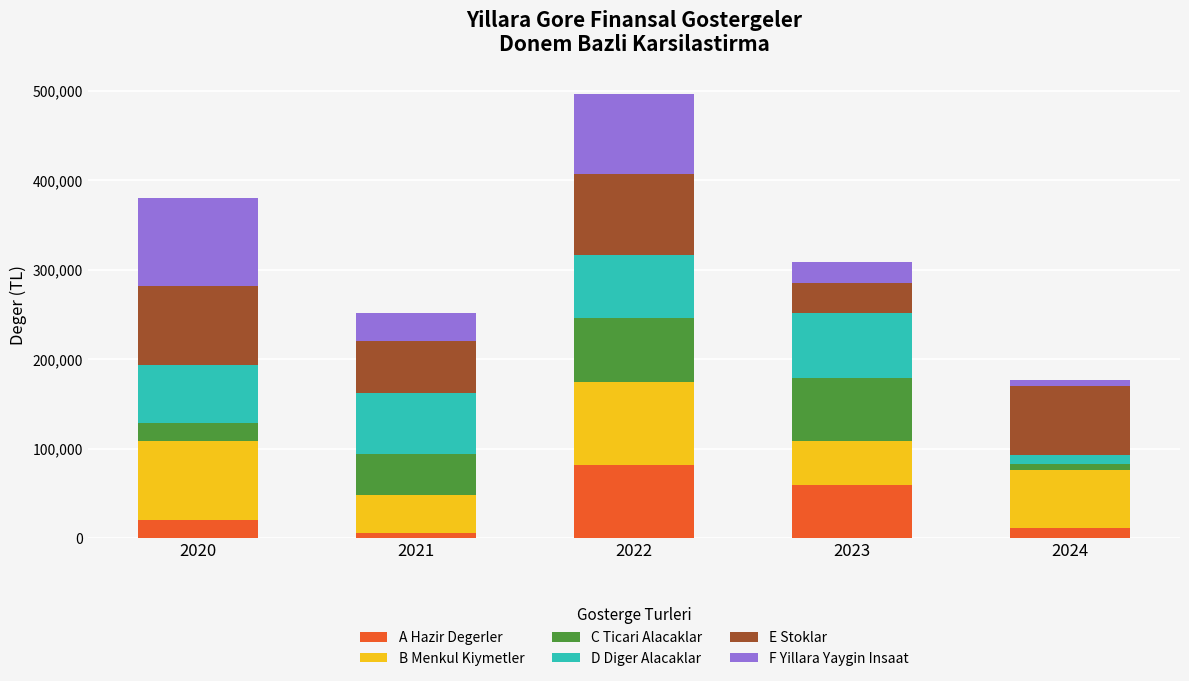

What is the maximum value for A Hazir Degerler?

81820